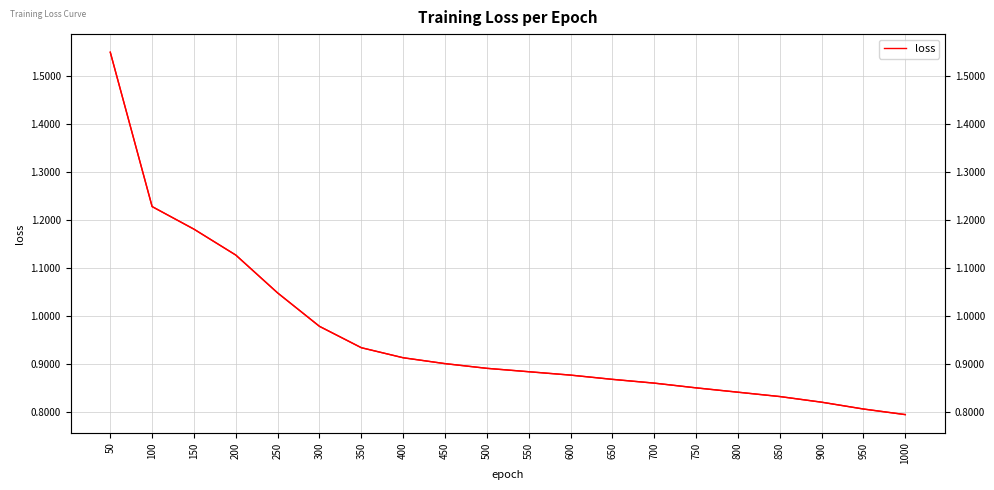

What is the change in value from 300 to 400?

-0.1